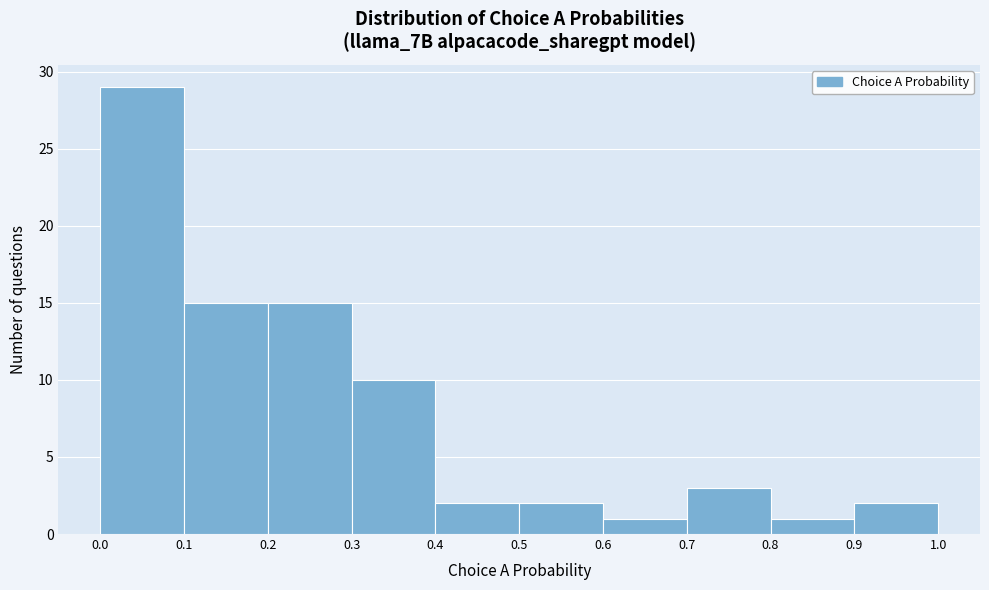

How tall is the bar that spans 0.6 to 0.7 on the x-axis? The values are not printed on the chart, so give them approximately, as read against the axis.

1